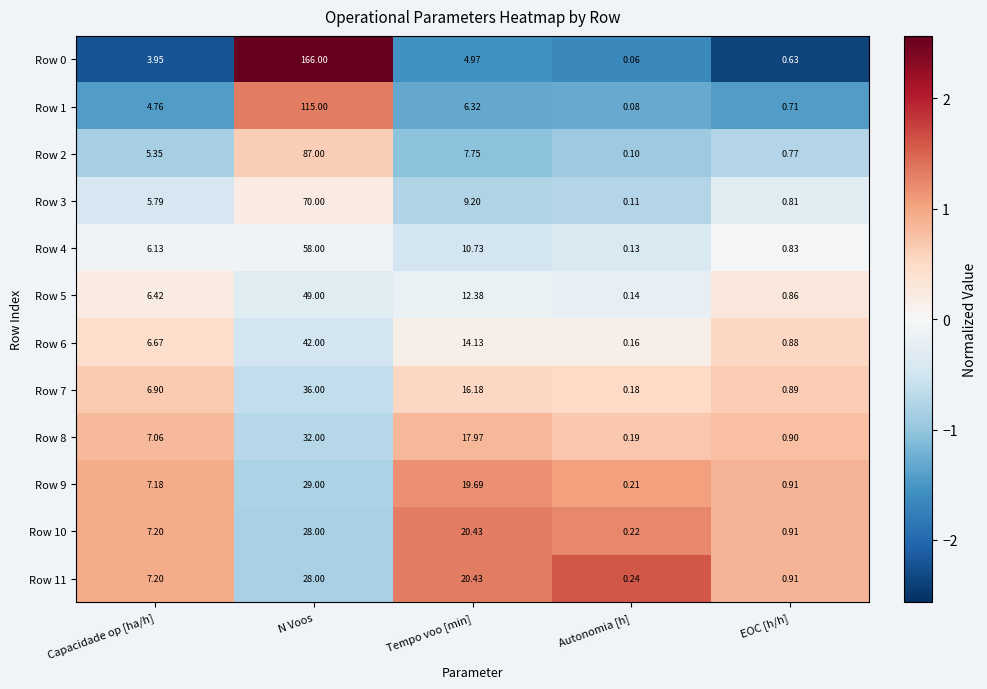

List the labels in order of Row 2 value, largest first.

N Voos, Tempo voo [min], Capacidade op [ha/h], EOC [h/h], Autonomia [h]